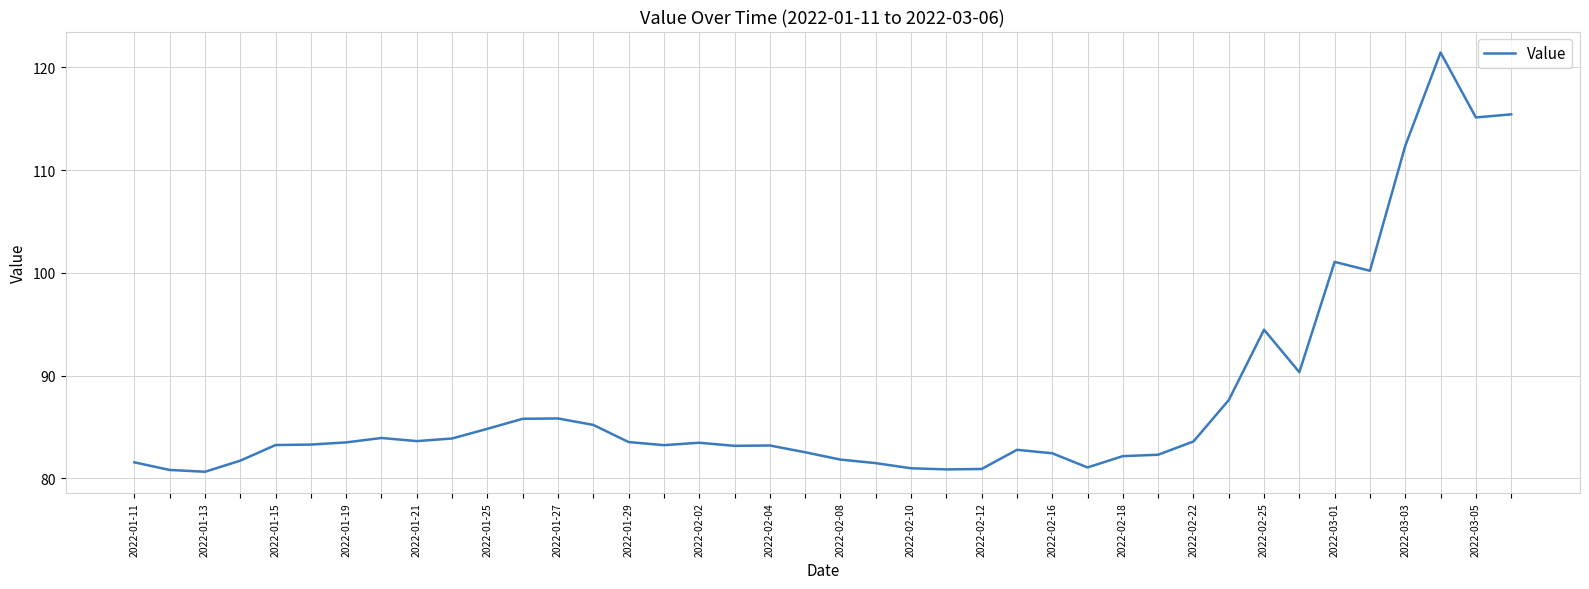

What is the difference between the maximum and minimum values?

40.8